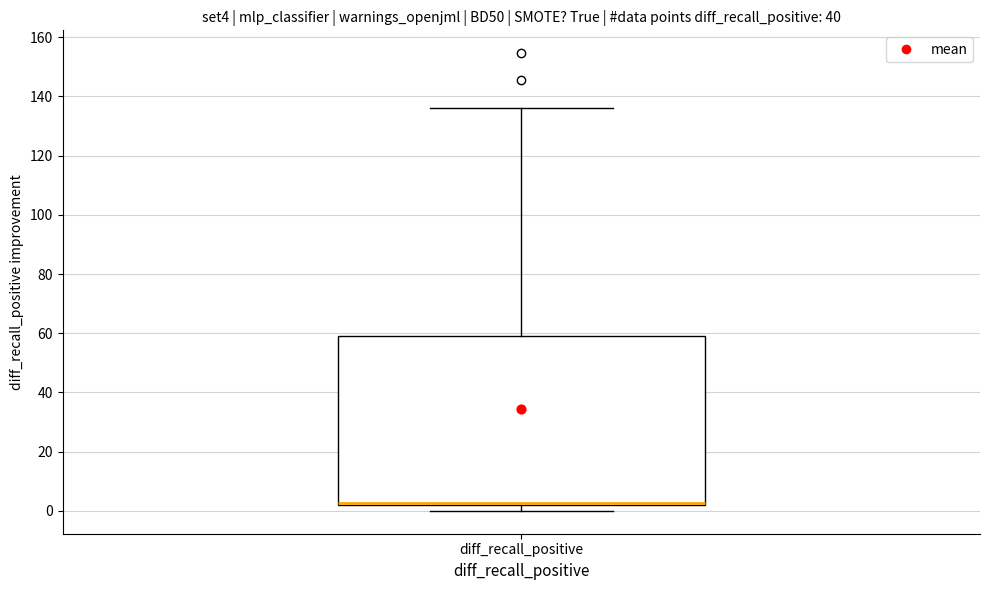

Transcribe this box plot: give where the median line is, the range the box spans, and where the two whiskers end, as read against the y-axis. The values are not printed on the chart, so give them approximately, as read against the axis.

median 2 (just above the box's lower edge), box 2 to 58, whiskers 0 to 136